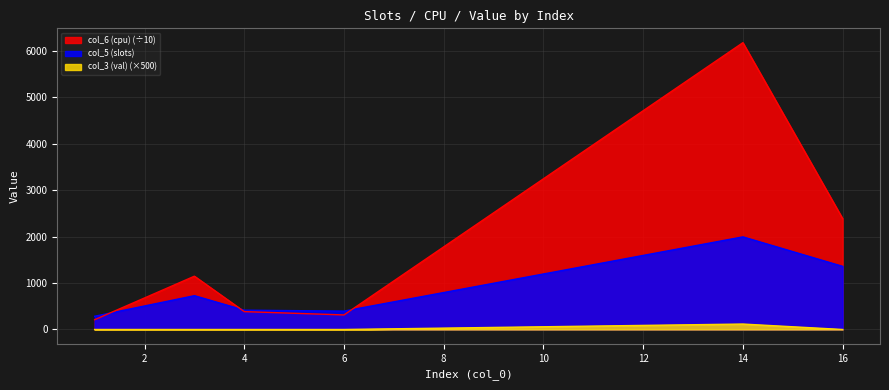

True or false: col_6 (cpu) has more than 1 points higher than both neighbors.

True